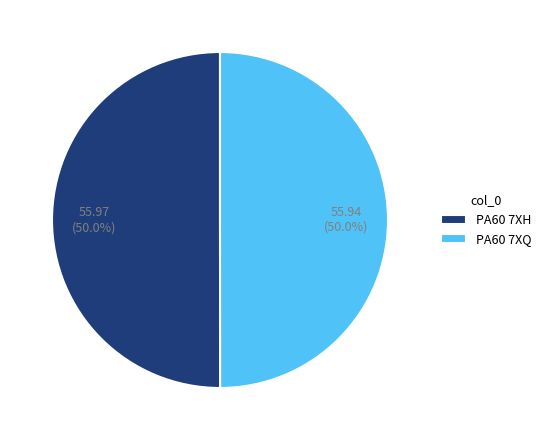

What is the ratio of the value at PA60 7XQ to the value at PA60 7XH?

1.0